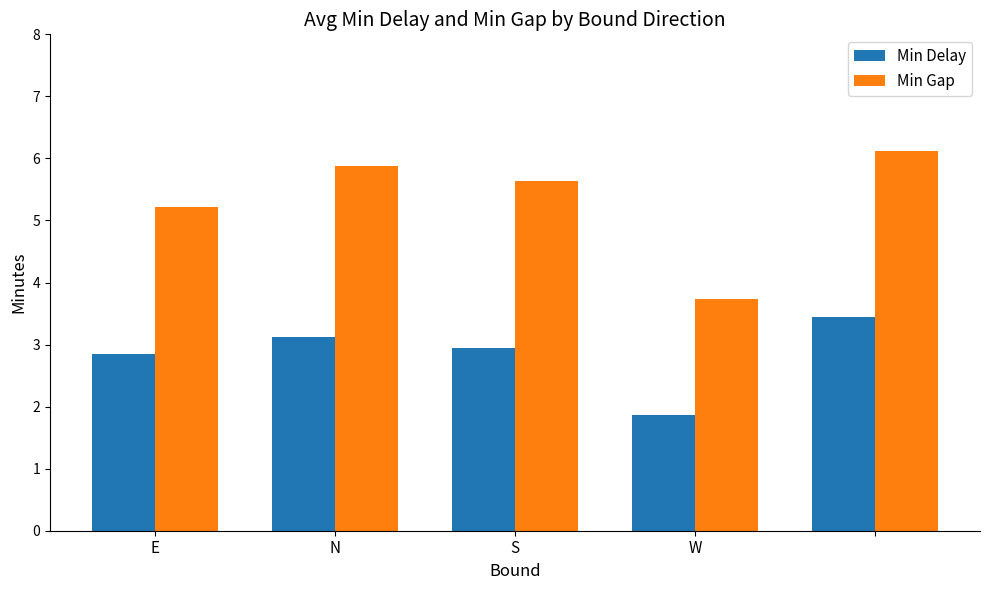

List the series in order of their overall mean, lowest first.

Min Delay, Min Gap